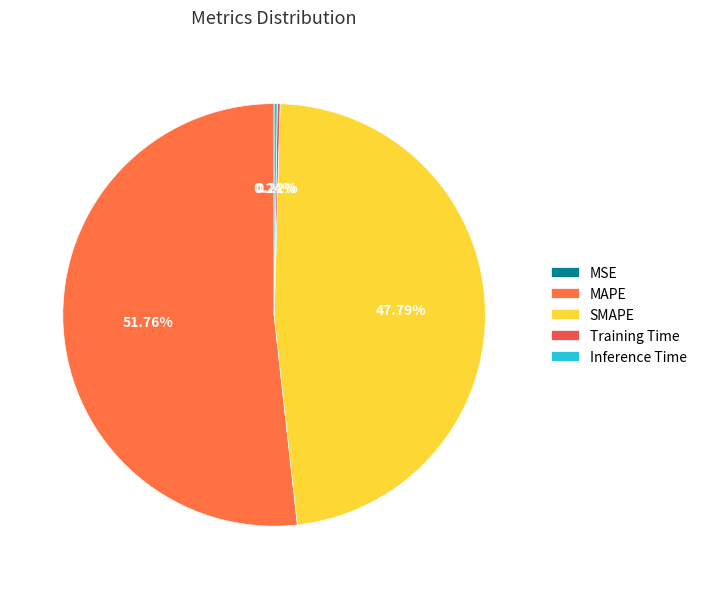

What is the smallest slice in the pie chart?

MSE